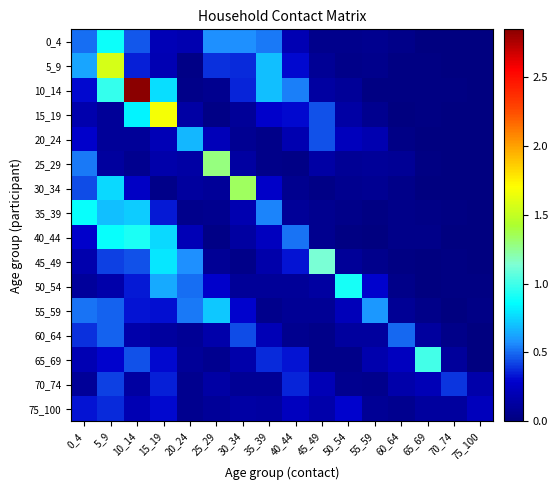

Count the number of data series in this chart.

16